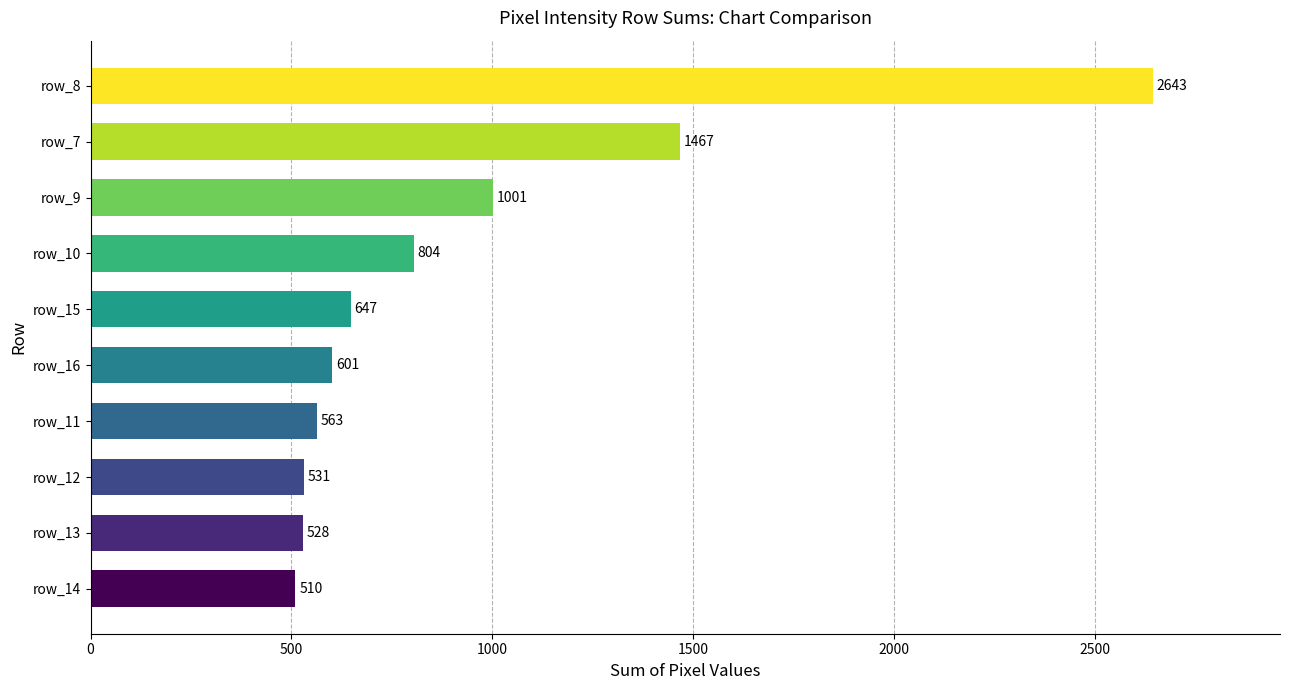

True or false: the data shows 1001 at row_9.

True